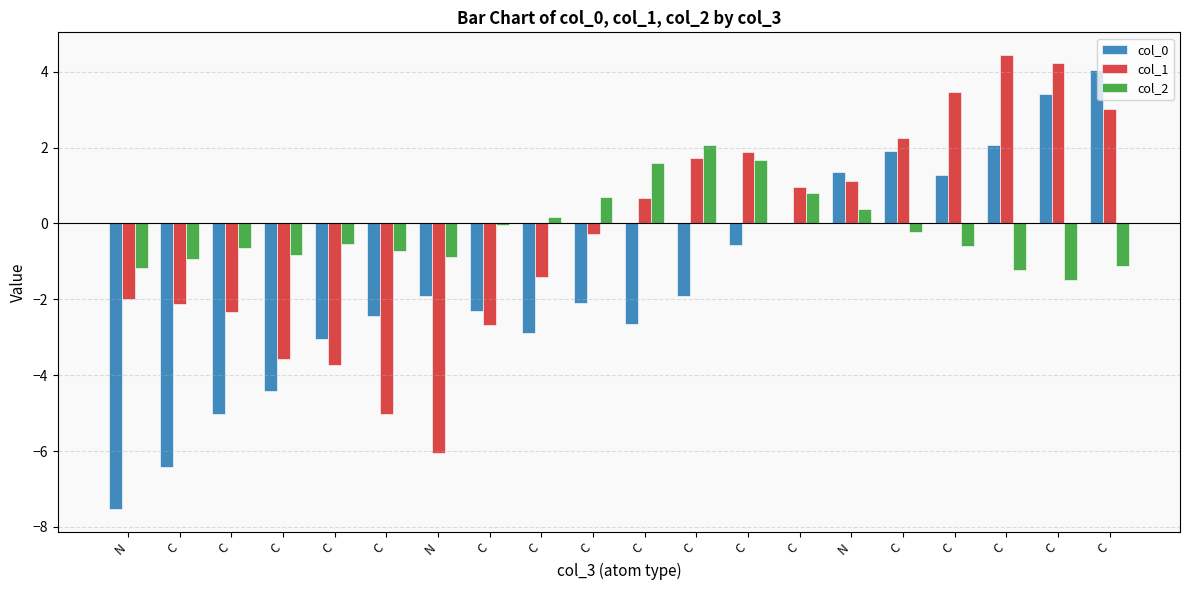

Are the bars grouped side by side (vs. stacked)?

Yes